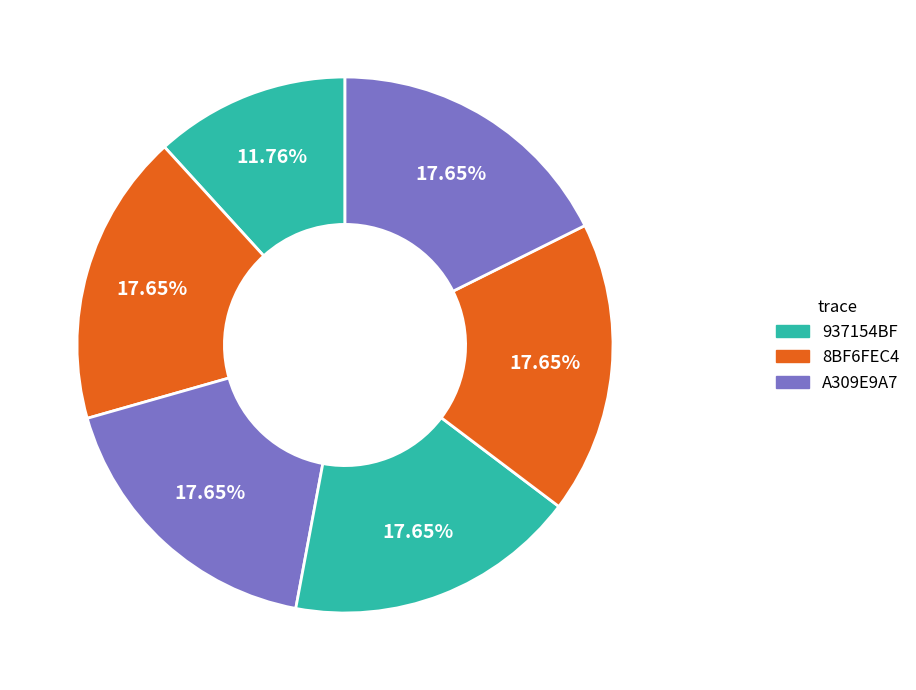

How many slices are in this pie chart?

6